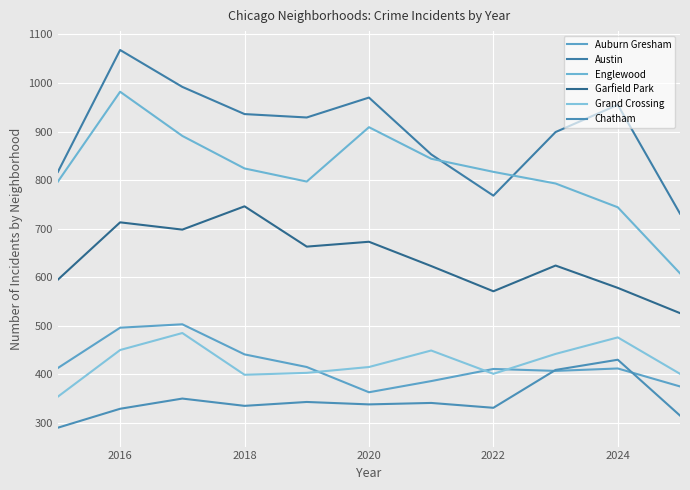

Which series has the largest range (max minus min)?

Englewood